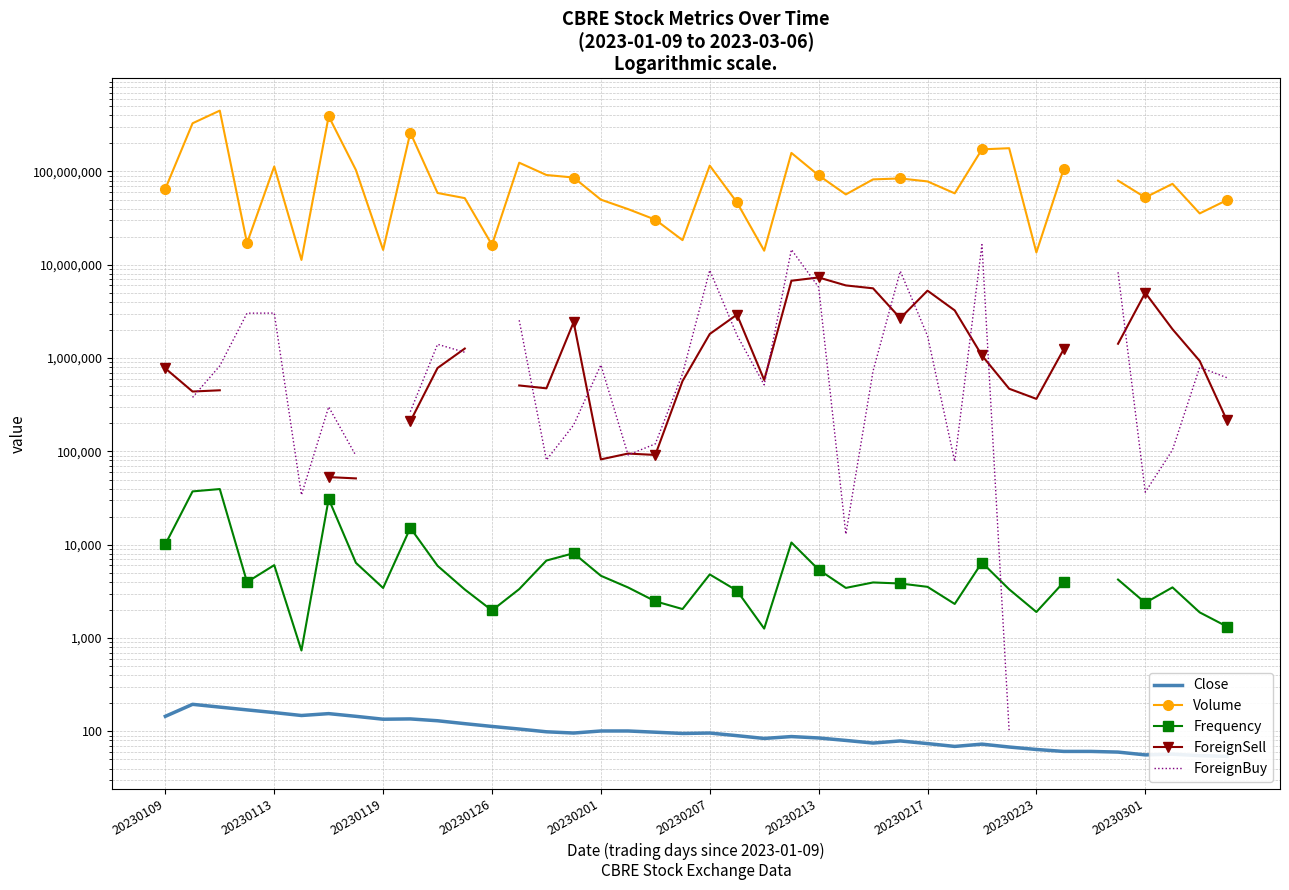

What are all the series names shown in the legend?

Close, Volume, Frequency, ForeignSell, ForeignBuy